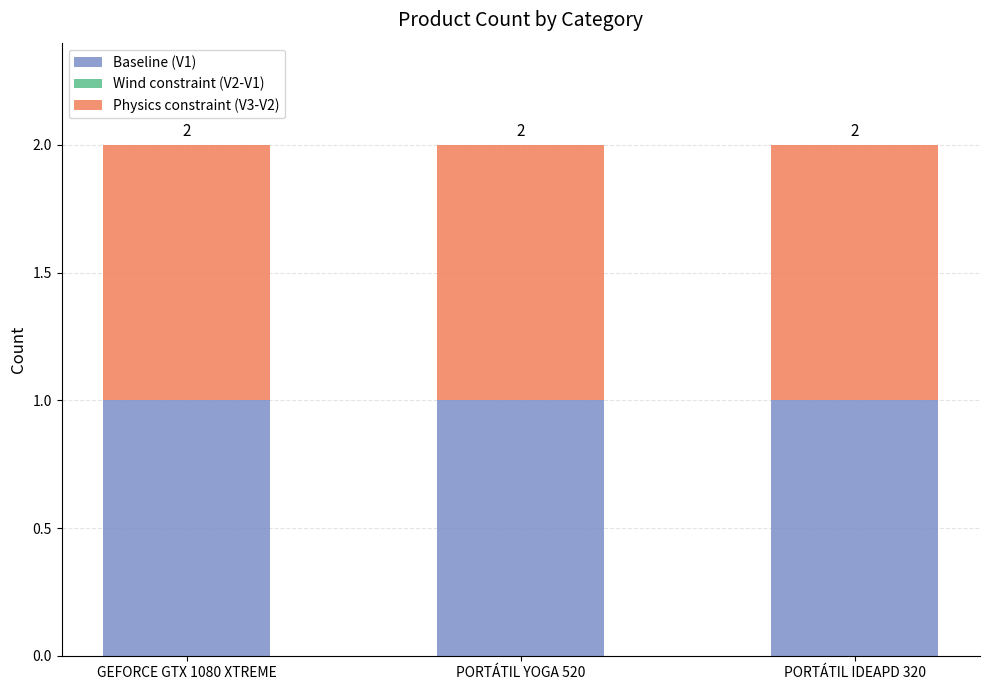

What are all the series names shown in the legend?

Baseline (V1), Wind constraint (V2-V1), Physics constraint (V3-V2)